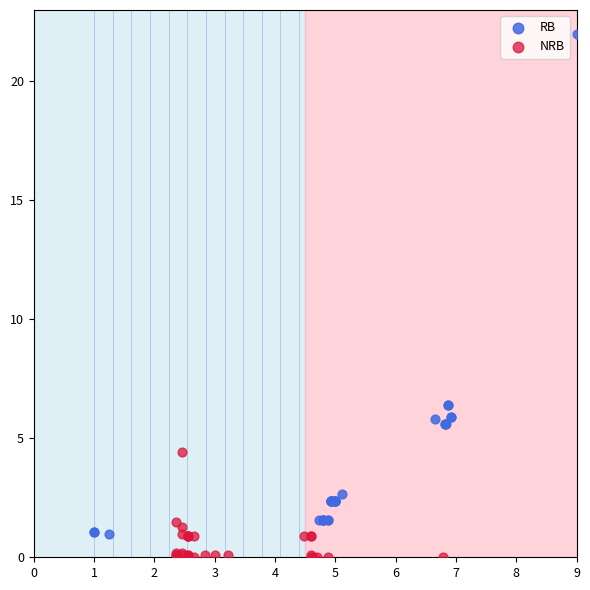

Which series has the largest Y range (max minus min)?

RB